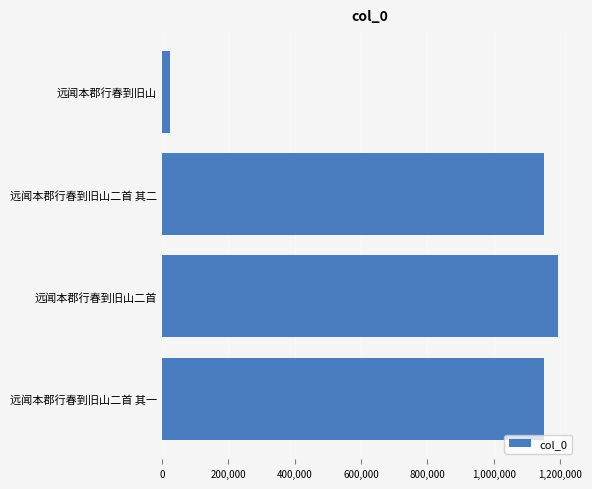

Between 远闻本郡行春到旧山二首 其二 and 远闻本郡行春到旧山二首, which is larger?

远闻本郡行春到旧山二首